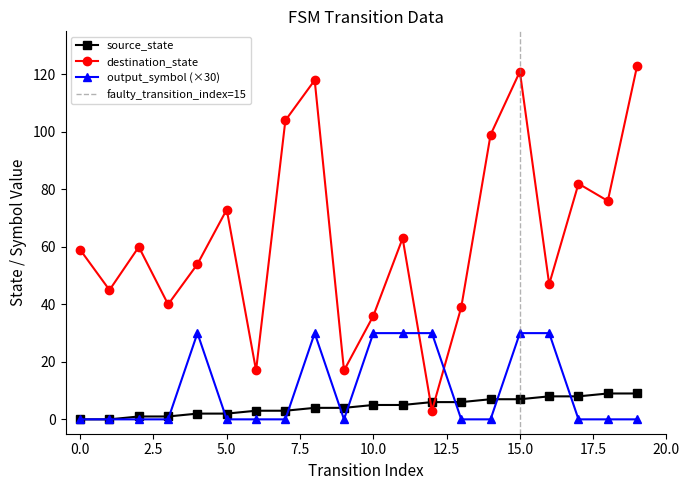

Which series has the largest total across all categories?

destination_state